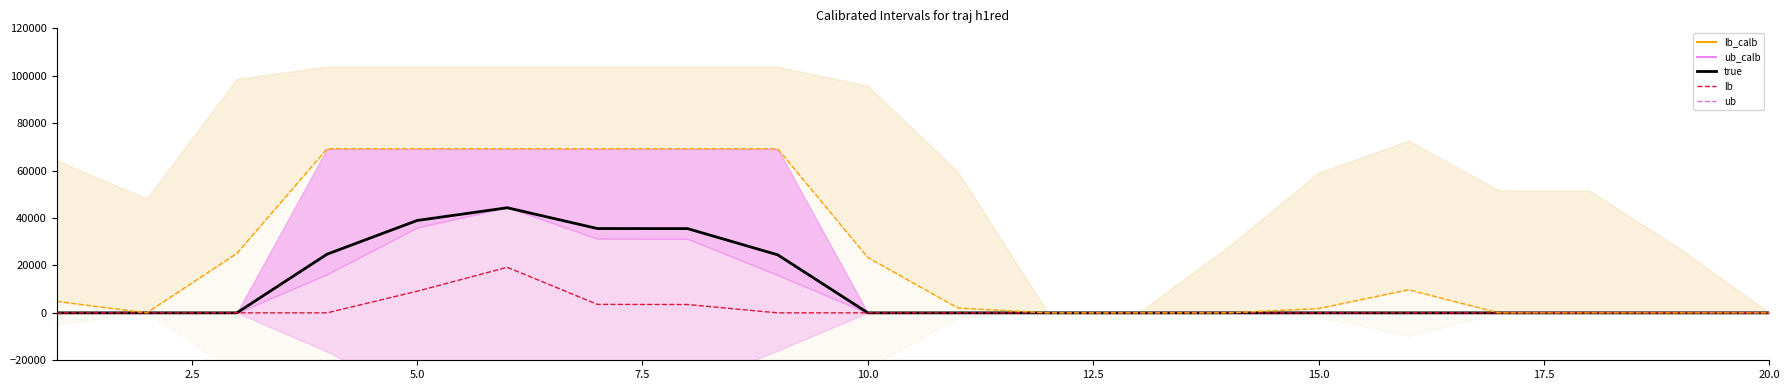

Reading right to left, what are all the values shown in this chart?

true: 0.0	0.0	0.0	0.0	0.0	0.0	0.0	0.0	0.0	0.0	0.0	24479.0	35529.0	35563.5	44329.2	38960.4	24732.9	0.0	0.0	0.0
lb: 0.0	0.0	0.0	0.0	0.0	0.0	0.0	0.0	0.0	0.0	0.0	0.0	3514.0	3570.4	19210.7	9126.5	0.0	0.0	0.0	0.0
ub_calb: 0.0	0.0	0.0	0.0	9756.9	1817.3	0.0	0.0	0.0	2029.4	23343.6	69175.6	69175.6	69175.6	69175.6	69175.6	69175.6	25081.5	0.0	4858.4